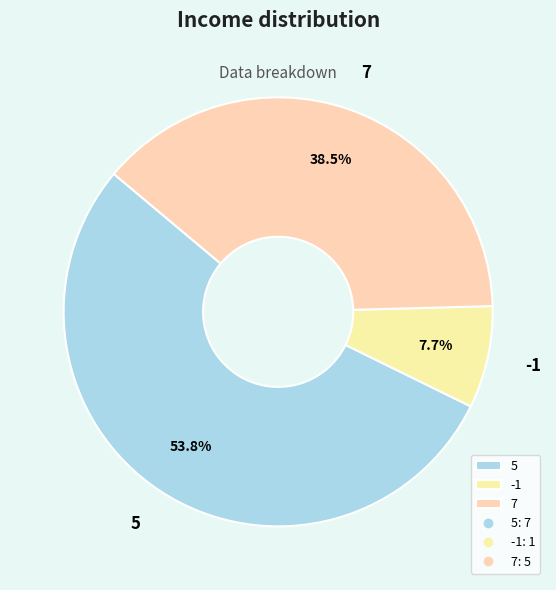

To the nearest percent, what is the difference between the largest and smallest slice percentages?

46%